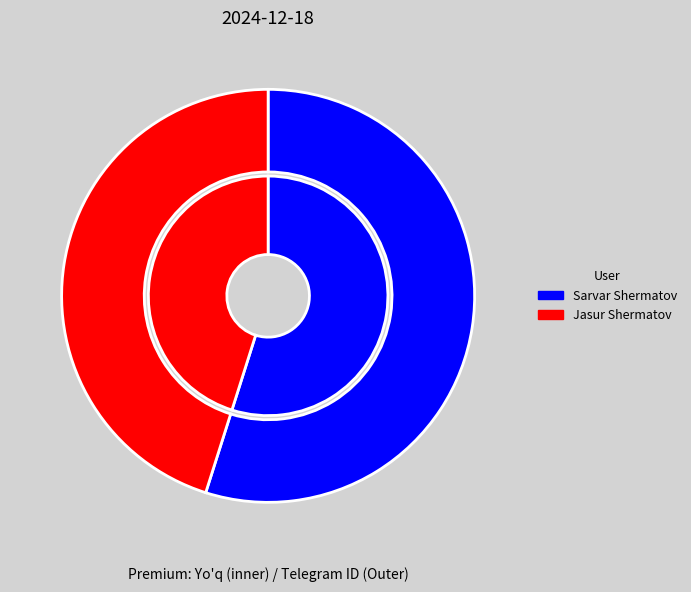

Approximately how many times larger is the value at Jasur Shermatov compared to Sarvar Shermatov?

0.8